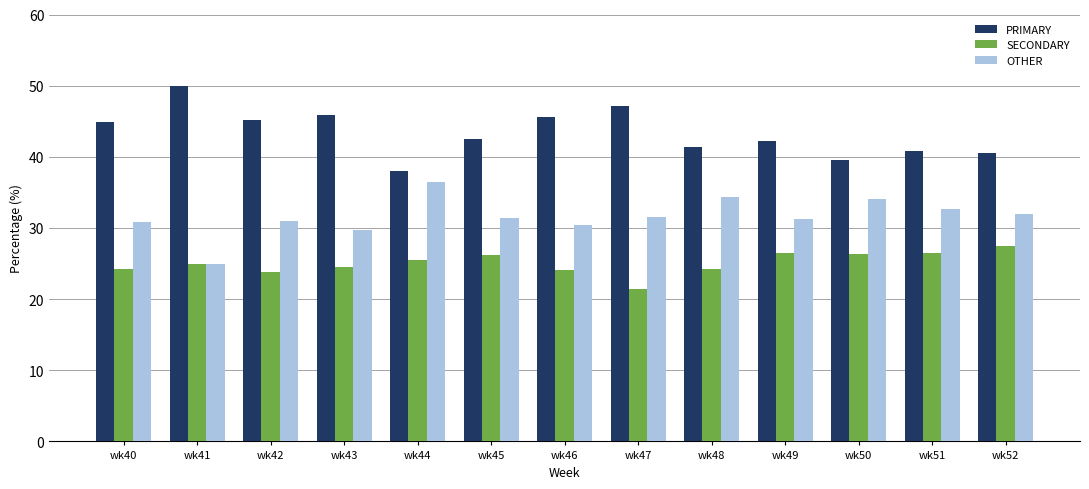

The PRIMARY series shows 60.3 at wk51. True or false?

False